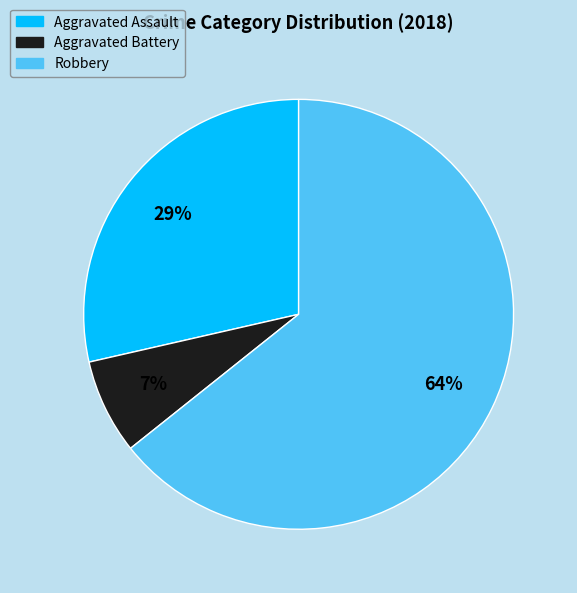

To the nearest percent, what is the difference between the largest and smallest slice percentages?

57%